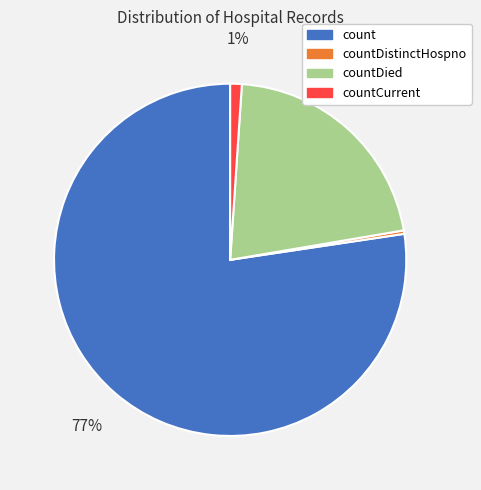

Between countDistinctHospno and countCurrent, which is larger?

countCurrent